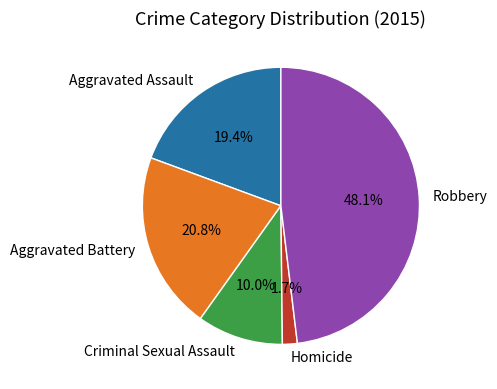

Combined, what portion of the pie is Criminal Sexual Assault and Aggravated Battery?

30.8%